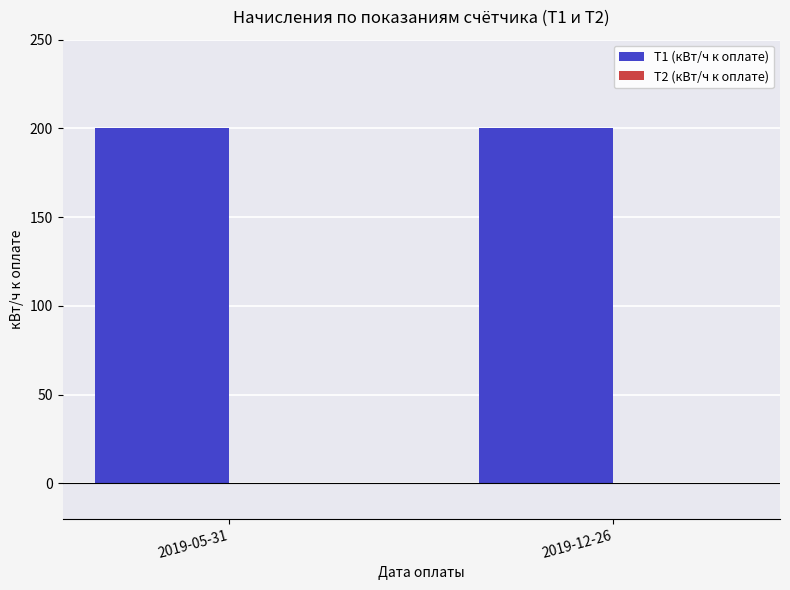

Rank the series at 2019-12-26 from highest to lowest value.

Т1 (кВт/ч к оплате), Т2 (кВт/ч к оплате)